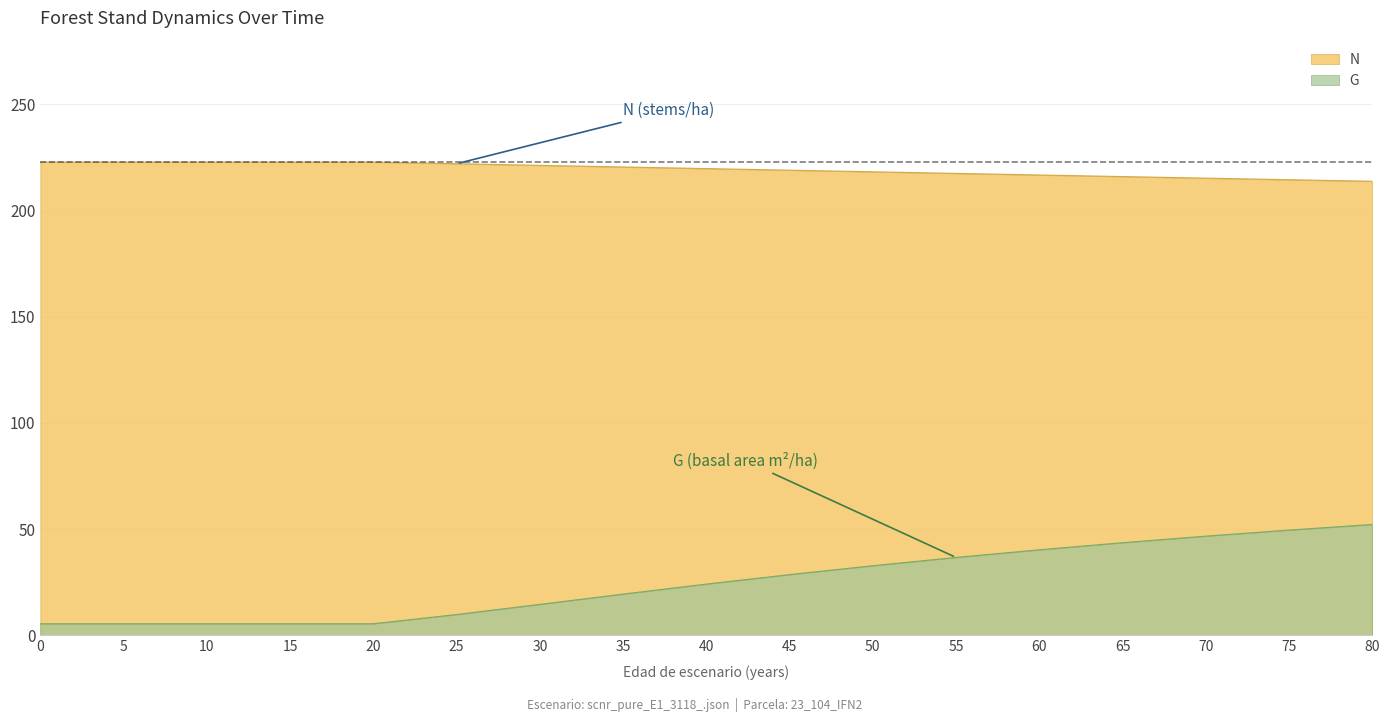

True or false: G and N cross at least once.

False